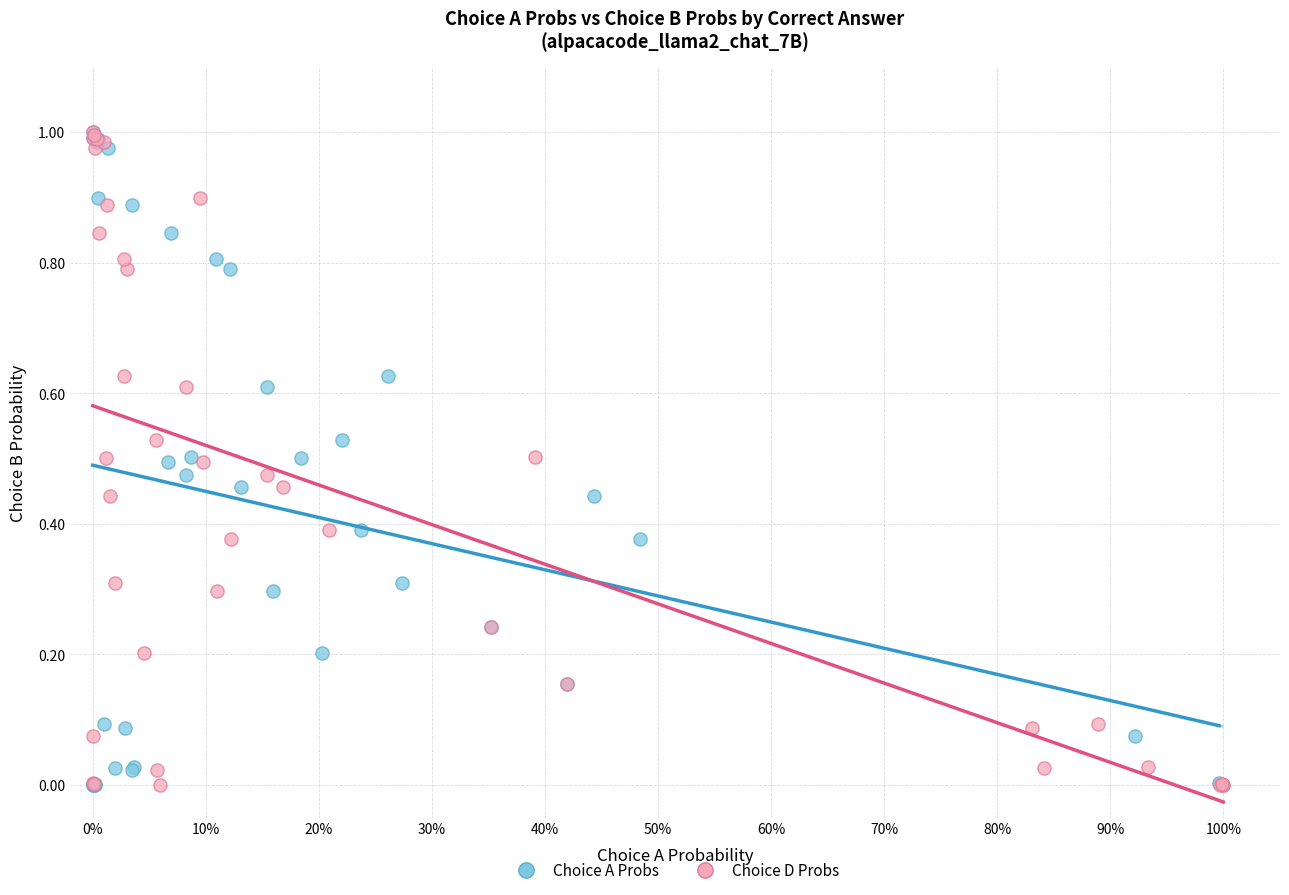

What are all the series names shown in the legend?

Choice A Probs, Choice D Probs